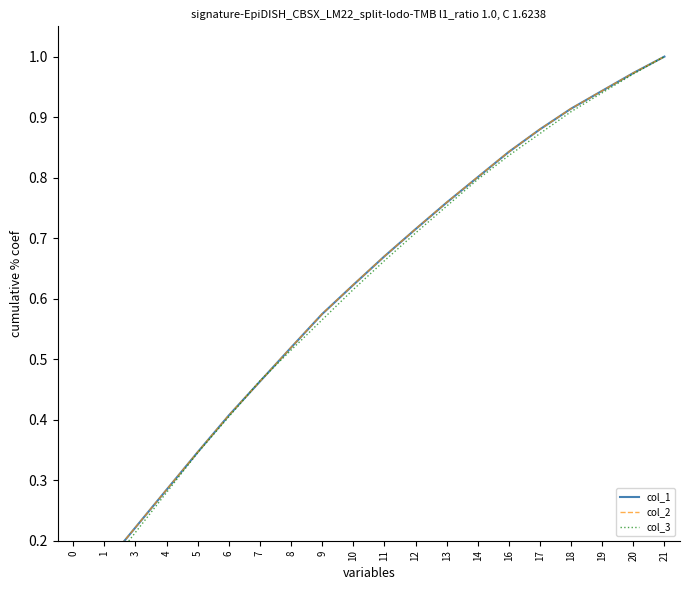

Does the chart display data point markers on the line(s)?

No